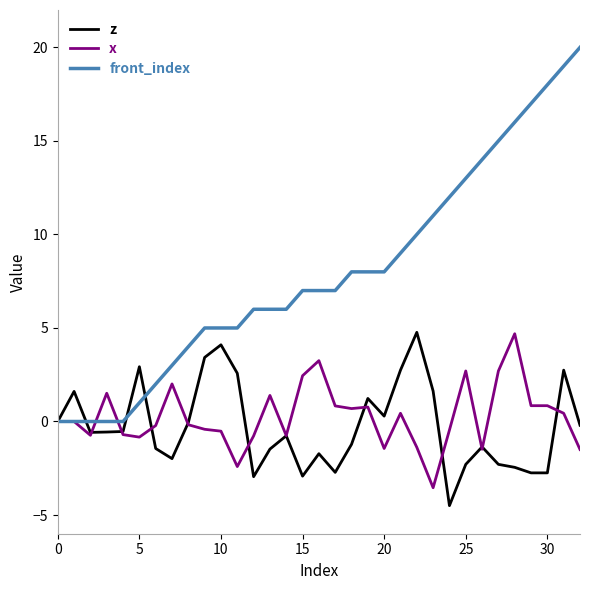

Which series has the largest total across all categories?

front_index